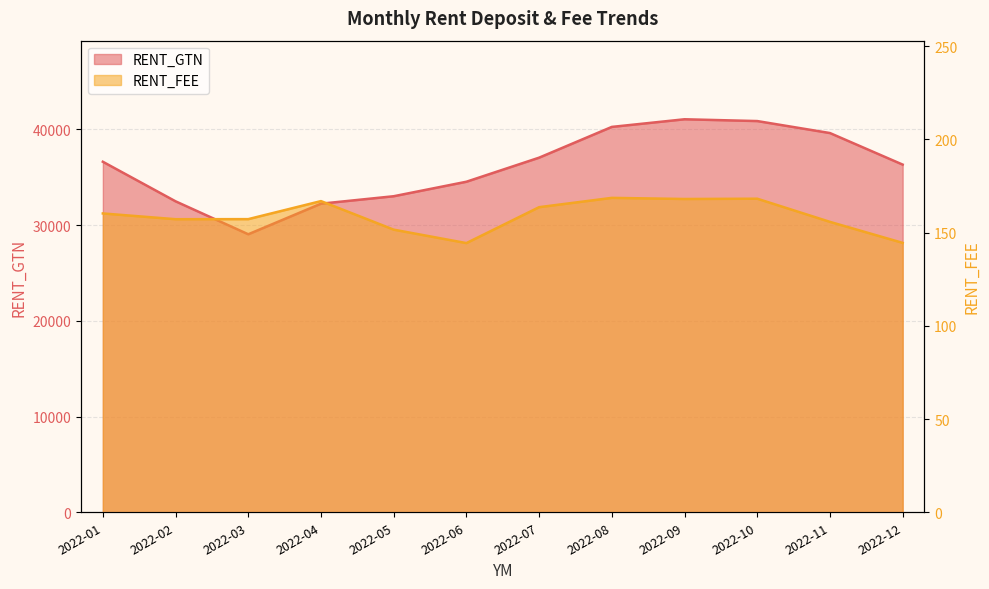

Is it true that RENT_GTN equals 16971.6 at 2022-10?

False